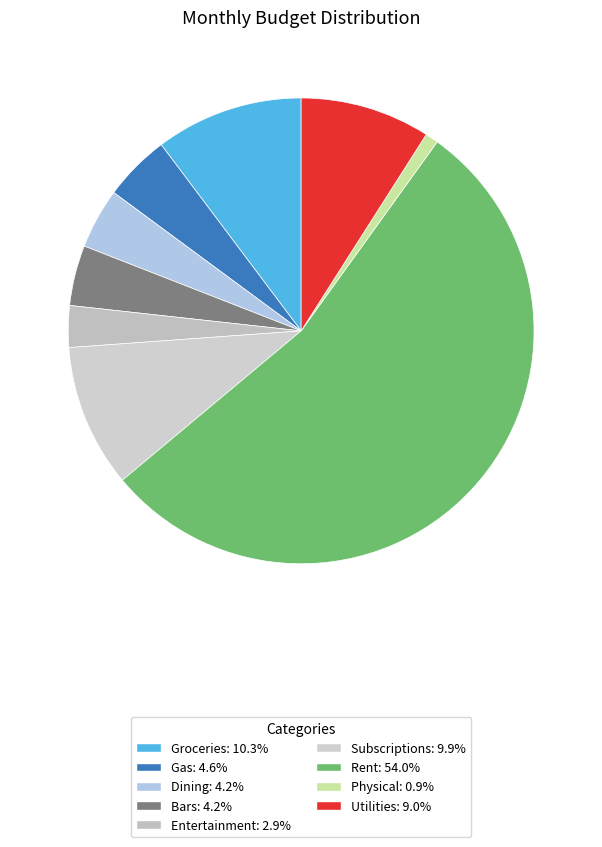

Approximately how many times larger is the value at Dining compared to Gas?

0.9